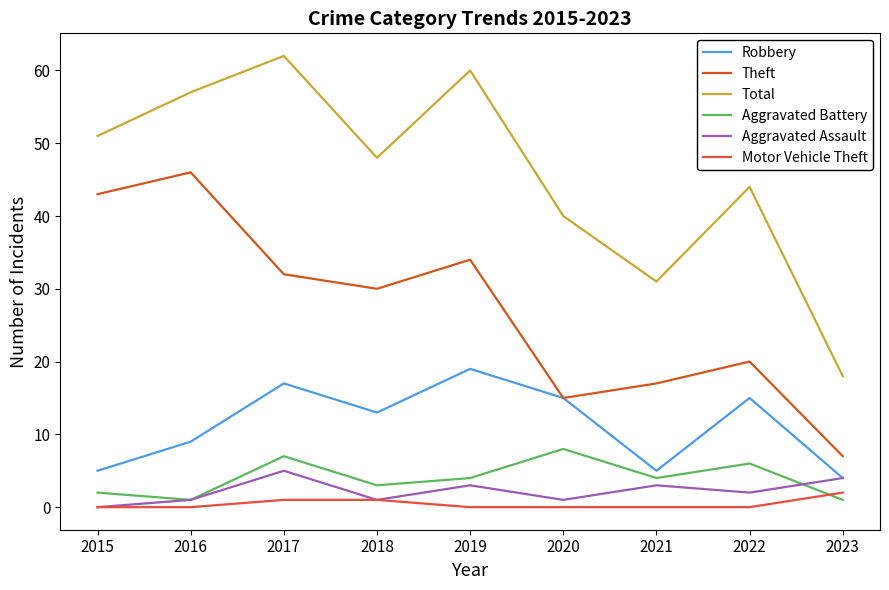

What is the difference between the second highest and second lowest values in the Aggravated Assault series?

3